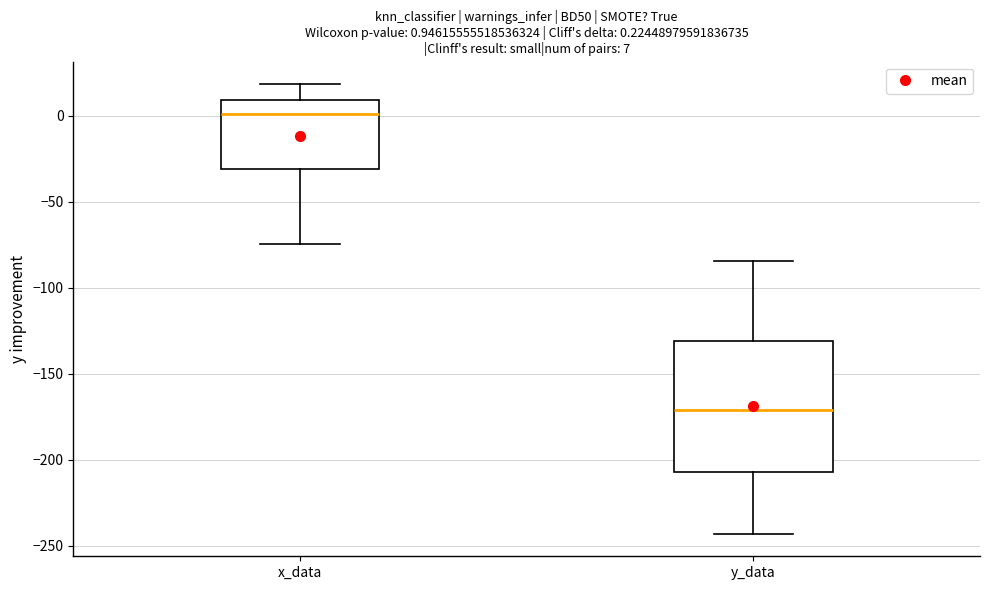

Which box has the lowest median line?

y_data